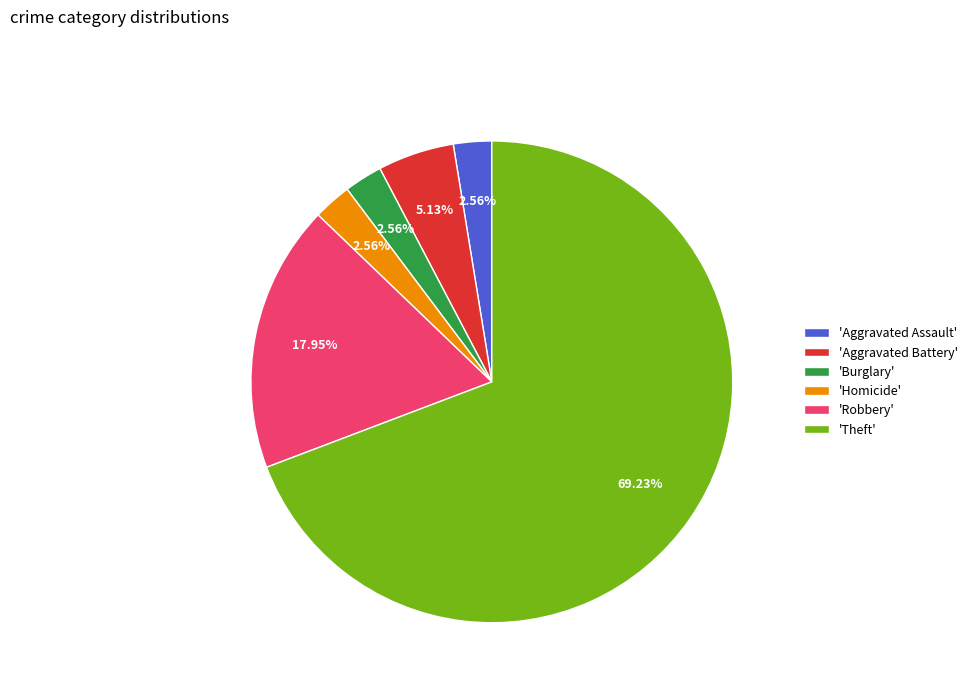

Between 'Theft' and 'Aggravated Battery', which is larger?

'Theft'